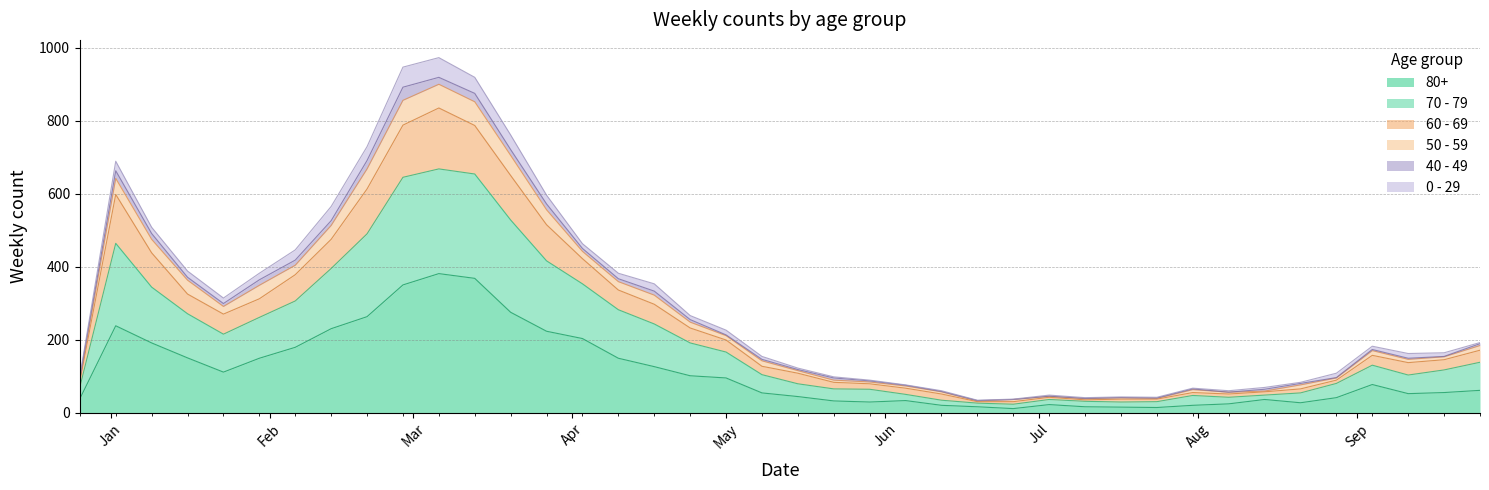

Does the chart display data point markers on the line(s)?

No